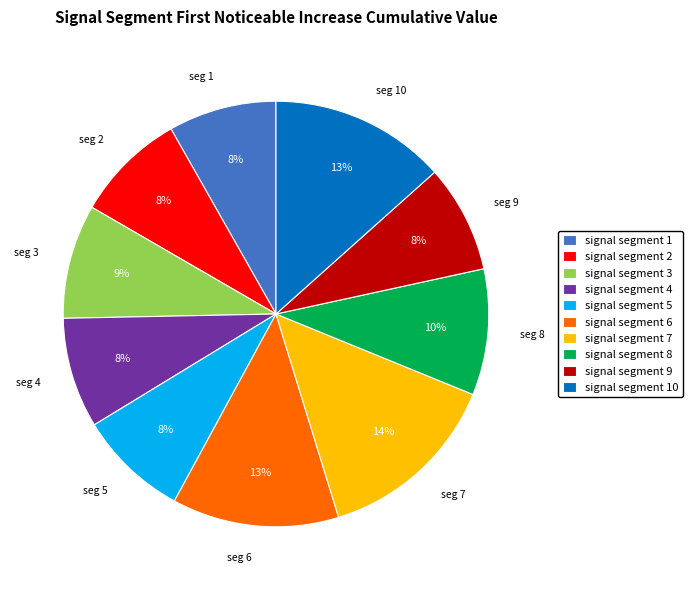

Which category has the biggest portion of the pie?

signal segment 7